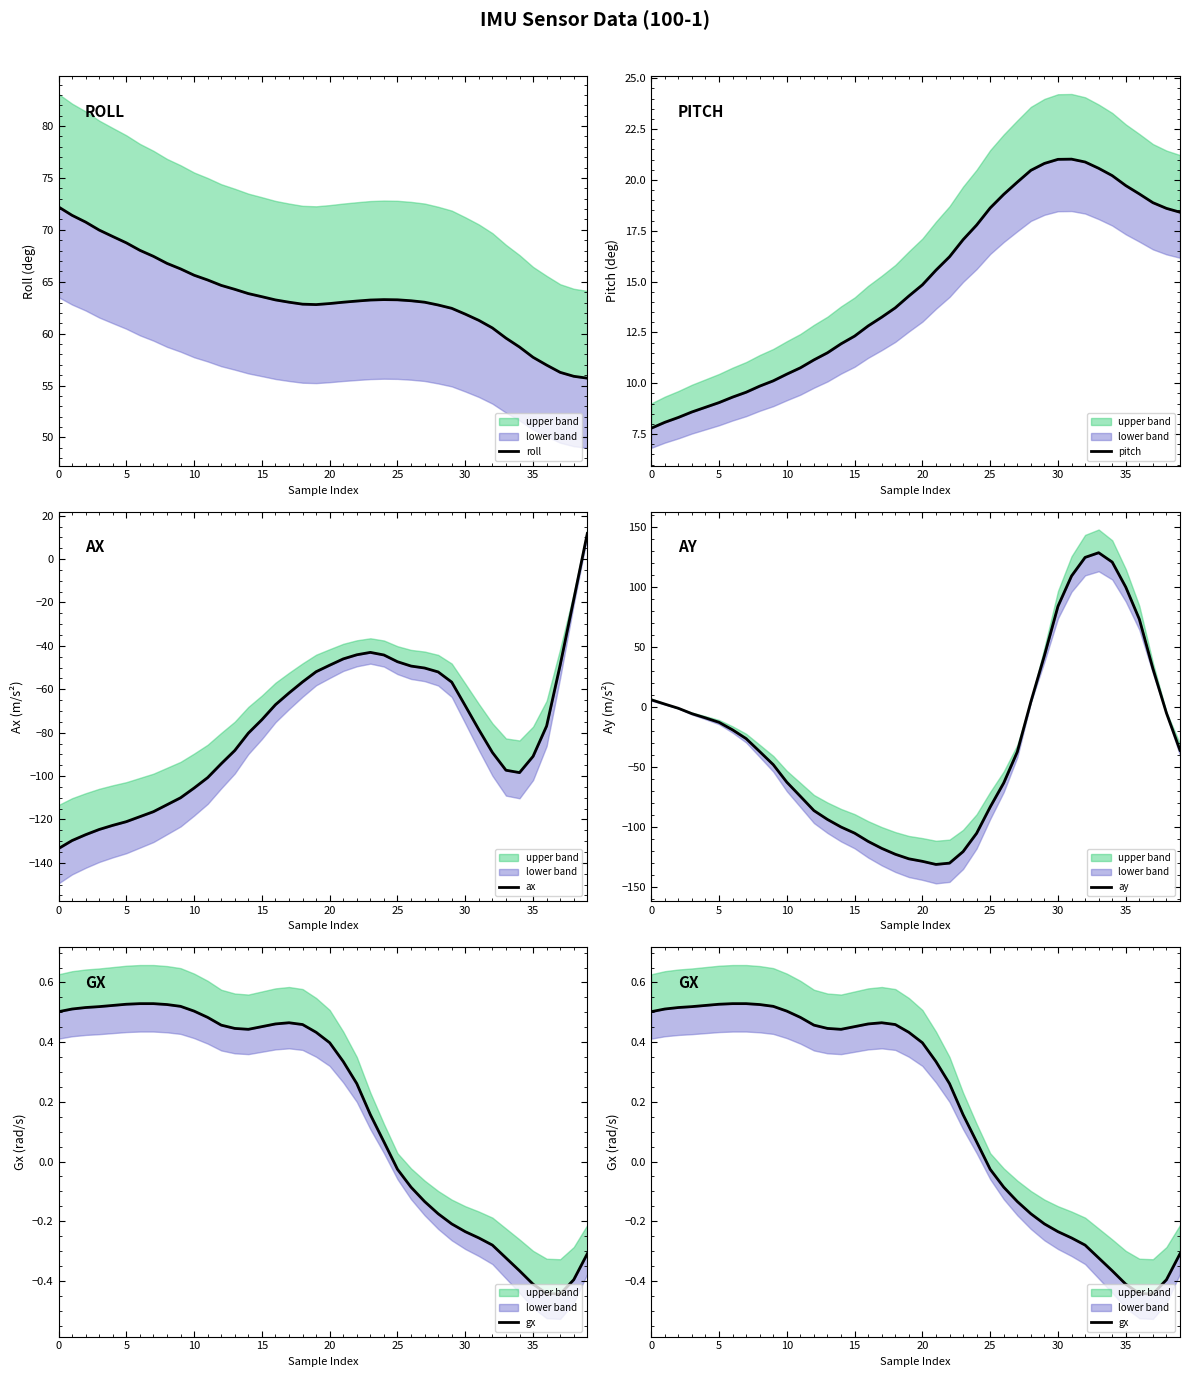

True or false: roll and ax intersect in this chart.

False